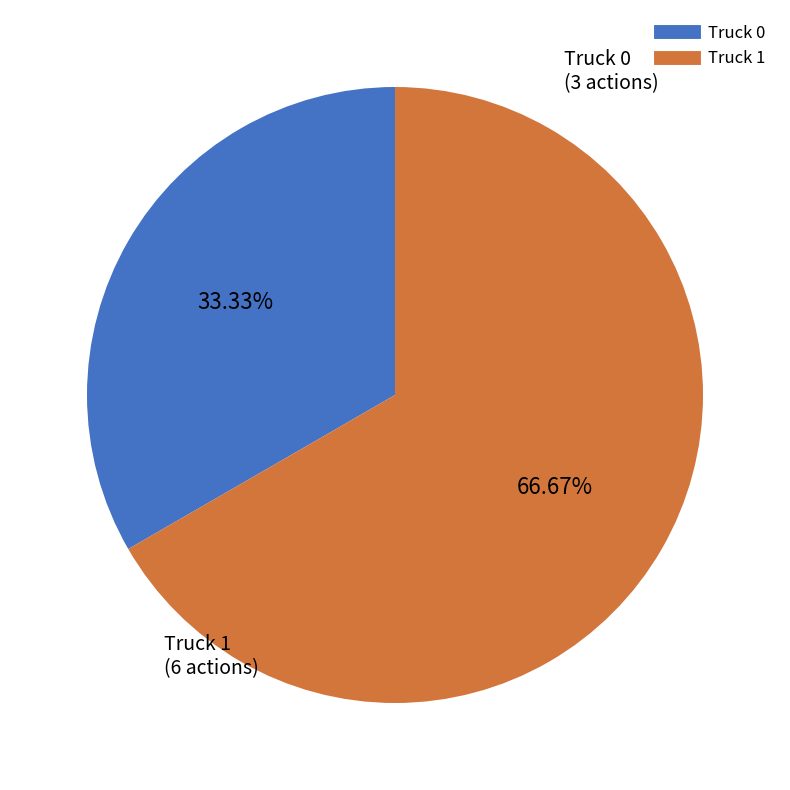

Which category has the smallest portion of the pie?

Truck 0